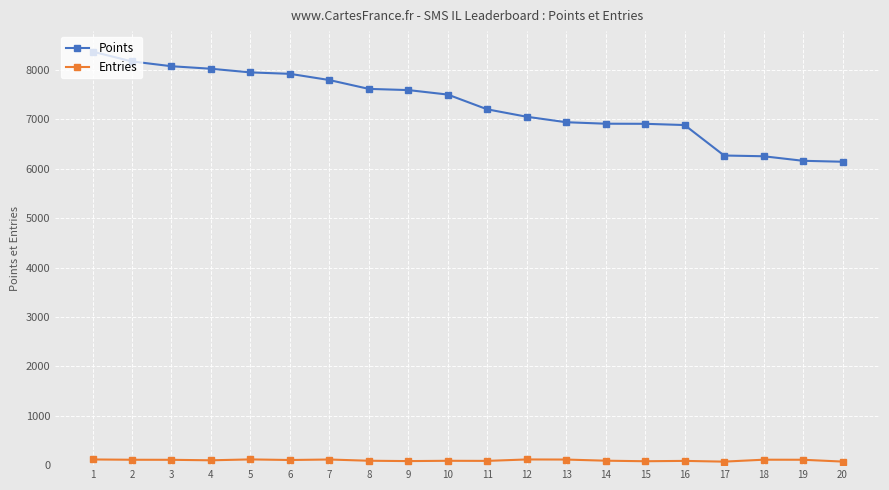

What is the minimum value shown in the chart?

71